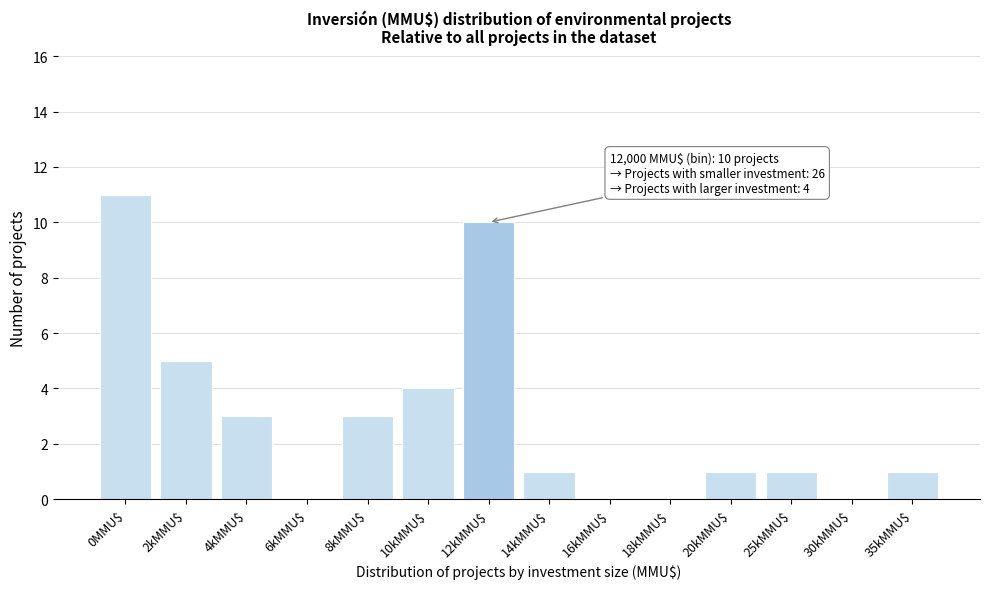

True or false: the data shows 4 at 10kMMU$.

True